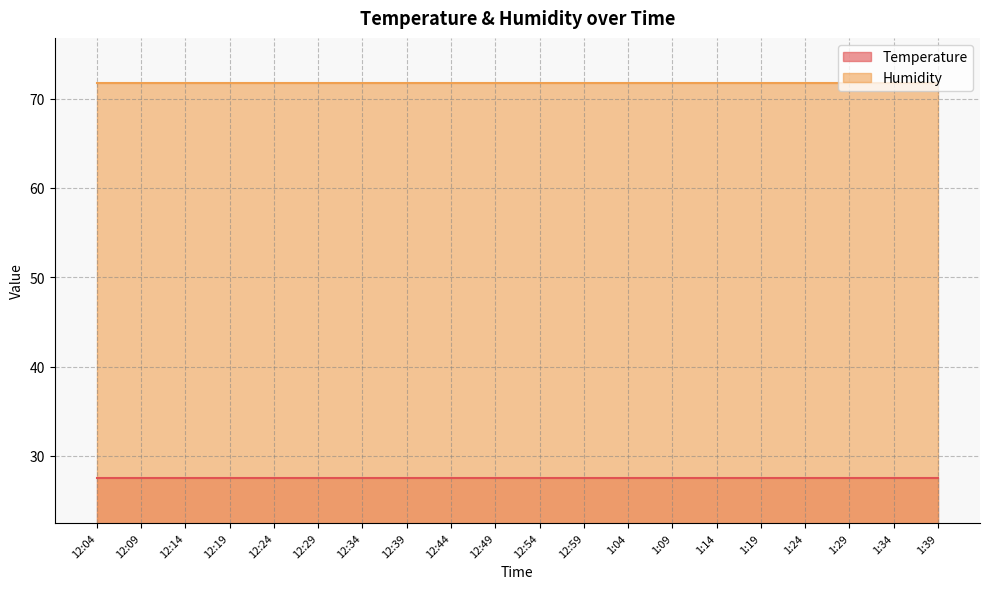

The value of Temperature at 1:09 is 41.1. True or false?

False